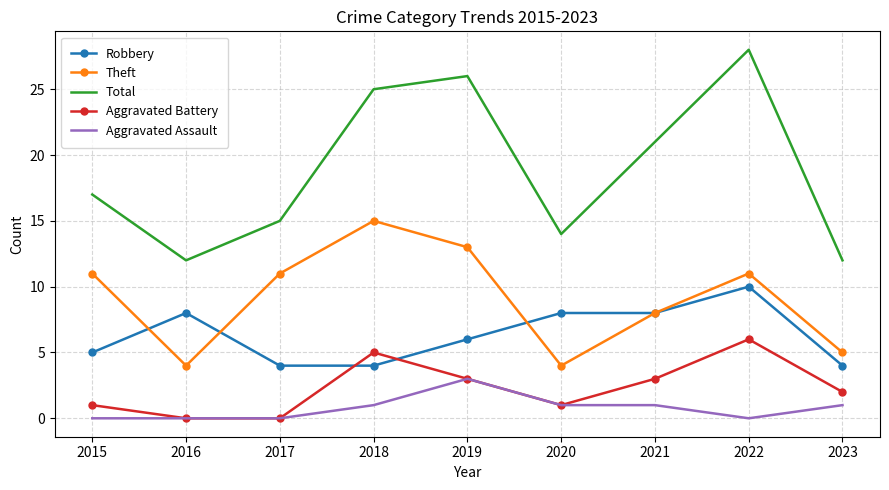

How many intersections are there between Aggravated Battery and Robbery?

2